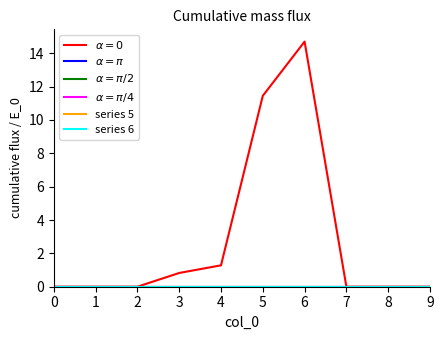

Does the chart have visible grid lines?

No